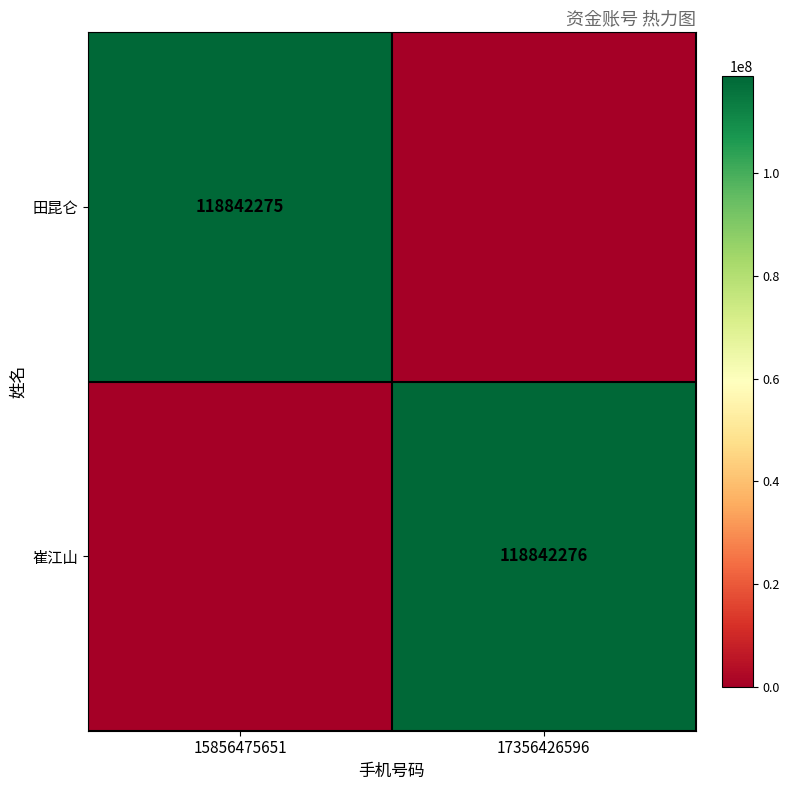

Is it true that 田昆仑 equals 118842275 at 15856475651?

True